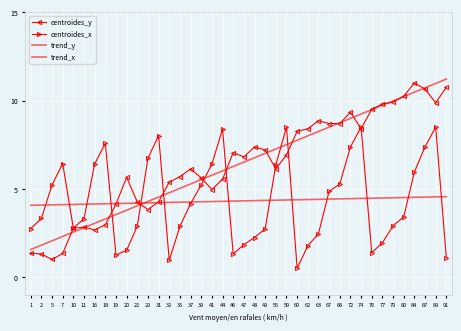

Which series has the largest total across all categories?

centroides_y